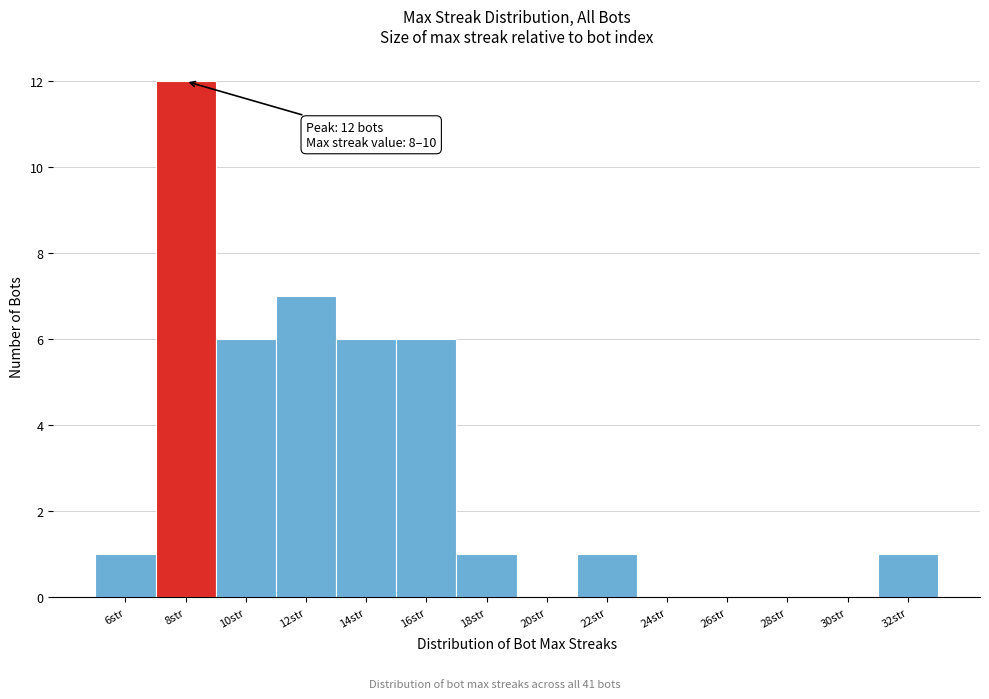

Reading left to right, what are all the values shown in this chart?

6str=1	8str=12	10str=6	12str=7	14str=6	16str=6	18str=1	20str=0	22str=1	24str=0	26str=0	28str=0	30str=0	32str=1